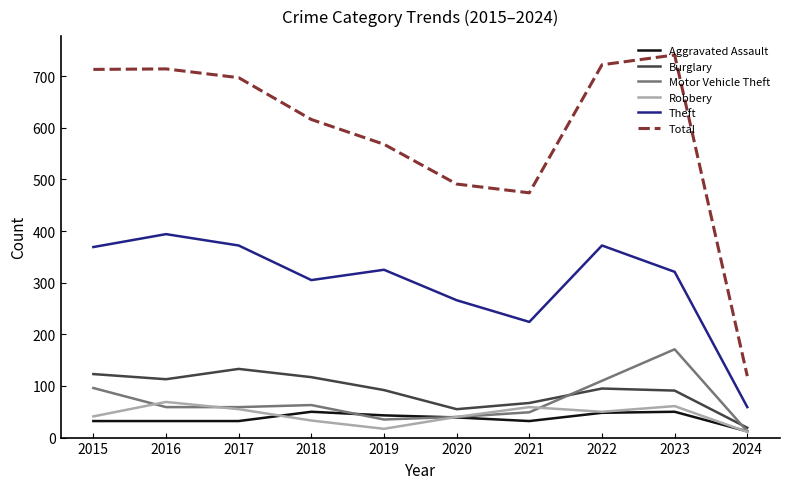

How many series are shown in this chart?

6